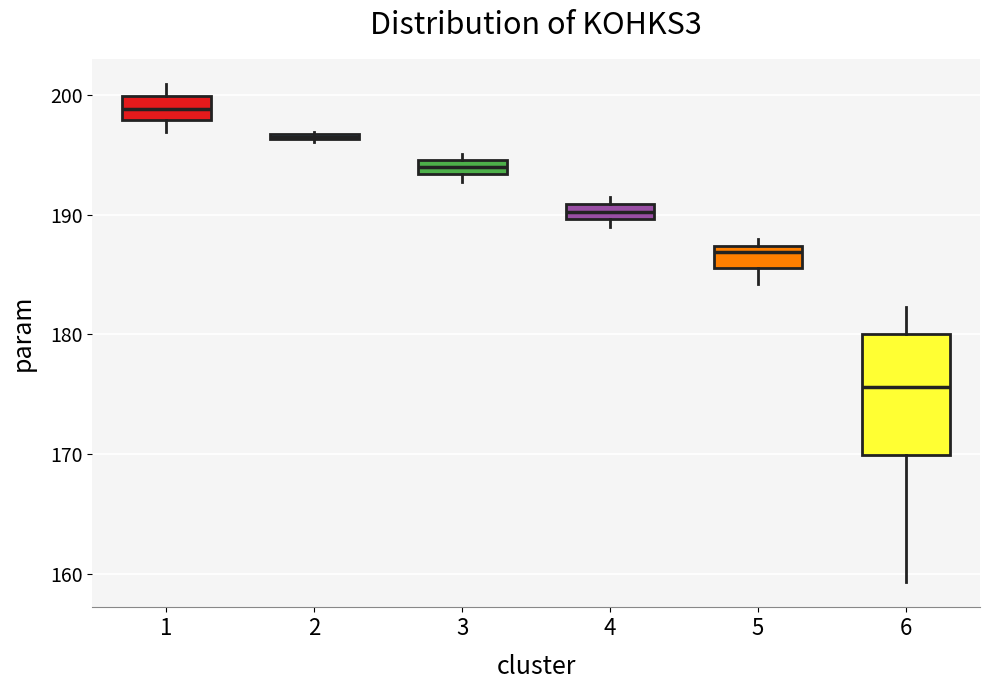

Which box has the lowest median line?

6